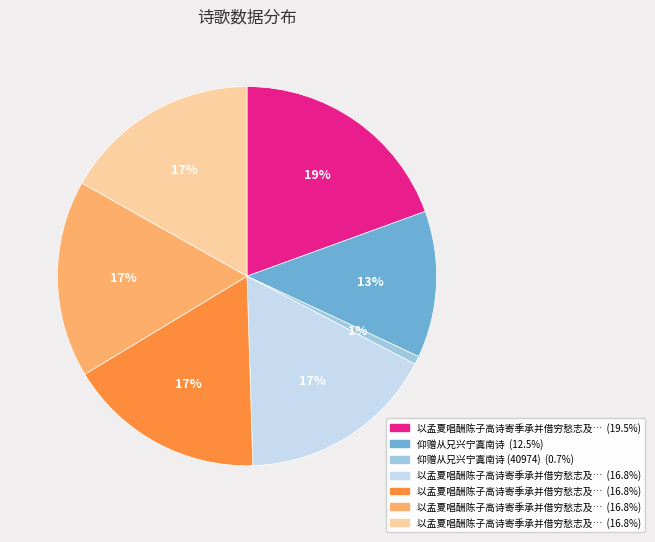

How many segments does this pie chart have?

7